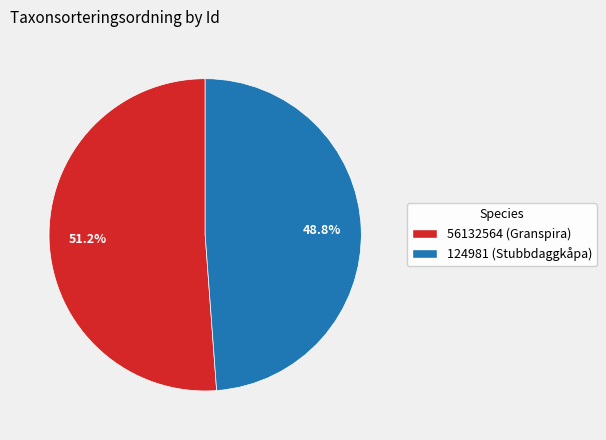

How many slices are in this pie chart?

2